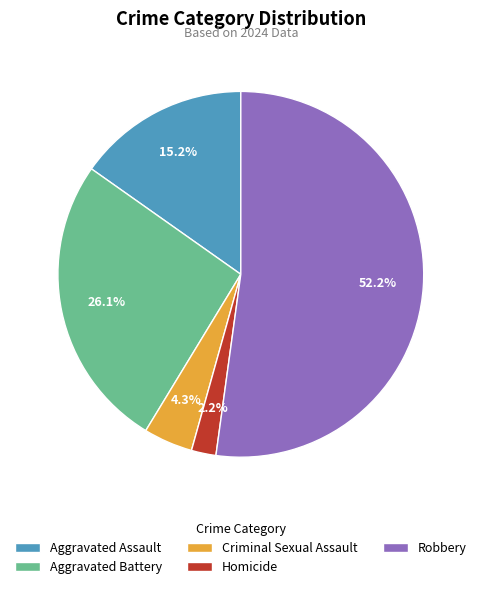

Is there any slice that represents more than half of the pie?

Yes